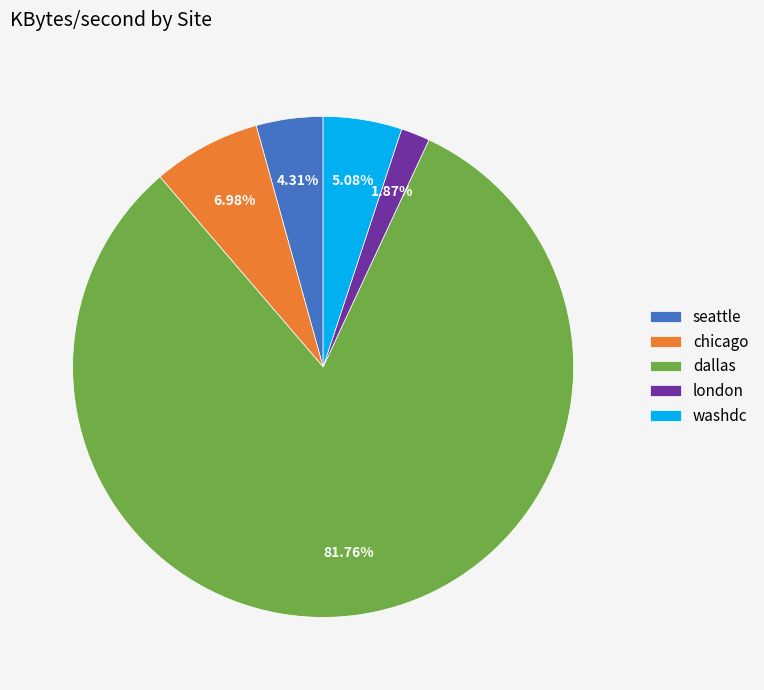

Rank the categories by value from lowest to highest.

london, seattle, washdc, chicago, dallas